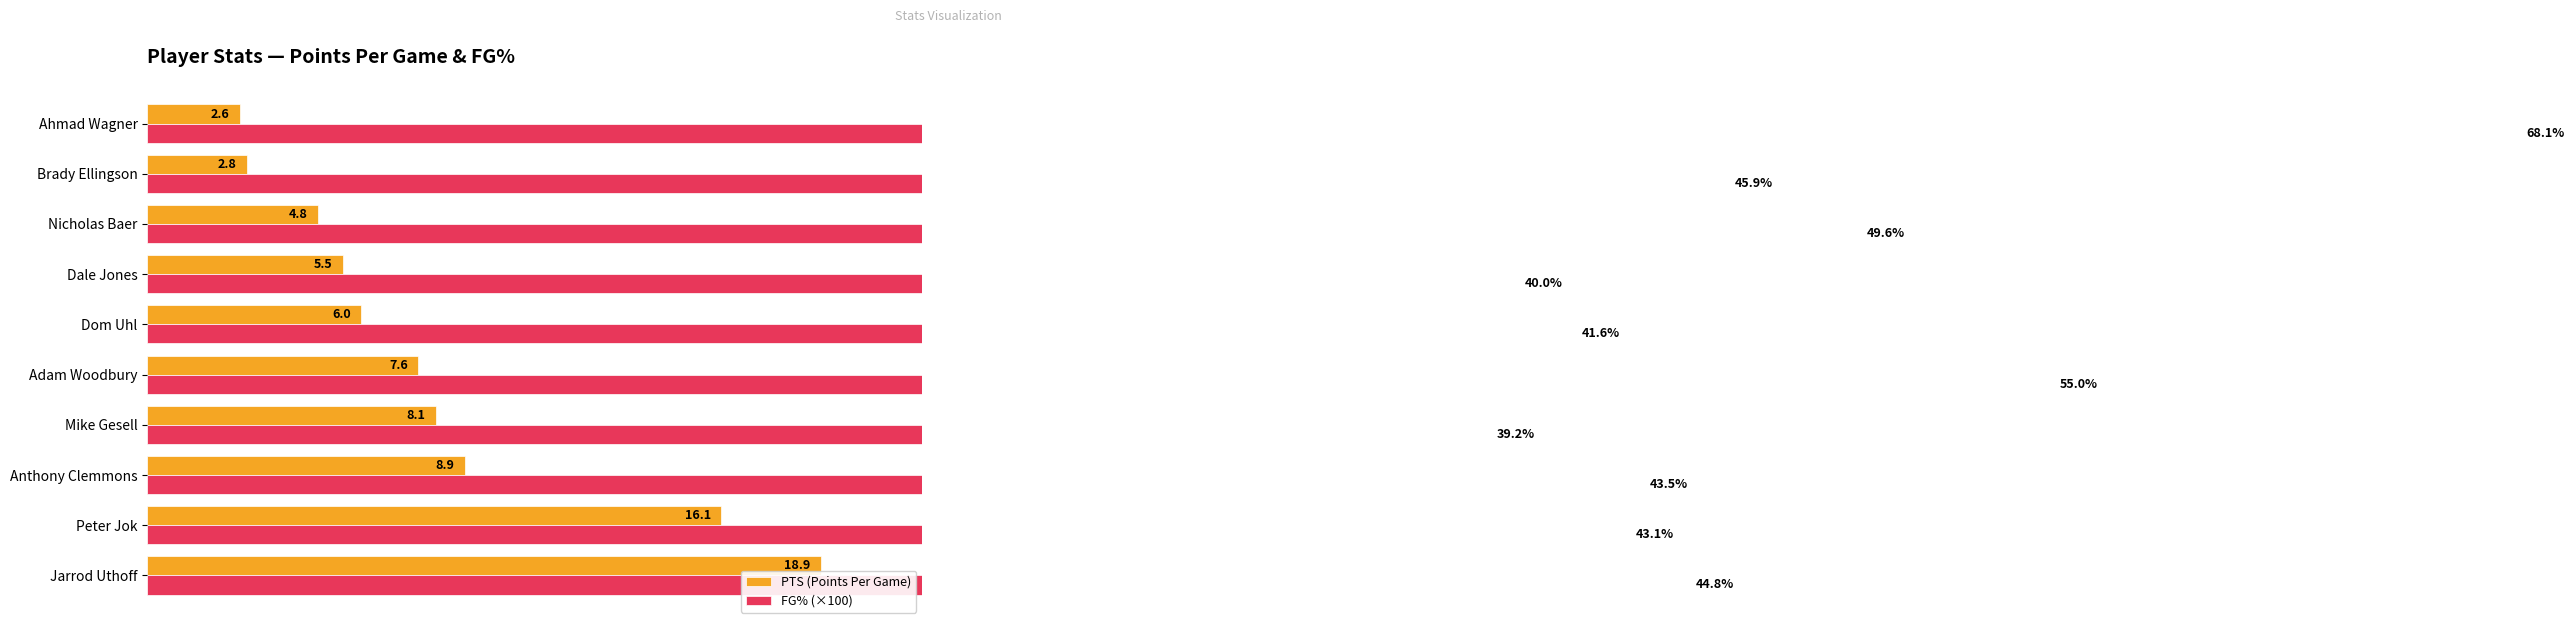

List the series in order of their overall mean, highest first.

FG% (×100), PTS (Points Per Game)